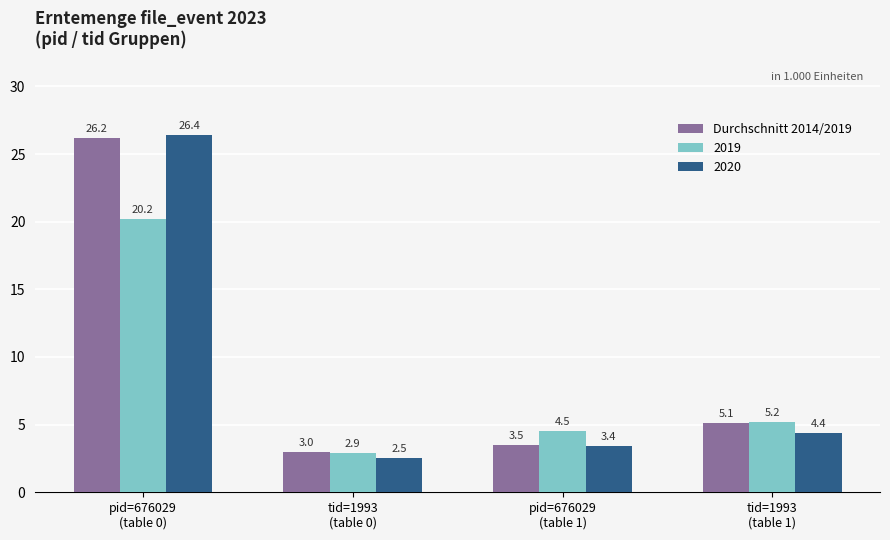

List the series in order of their peak value, highest first.

2020, Durchschnitt 2014/2019, 2019